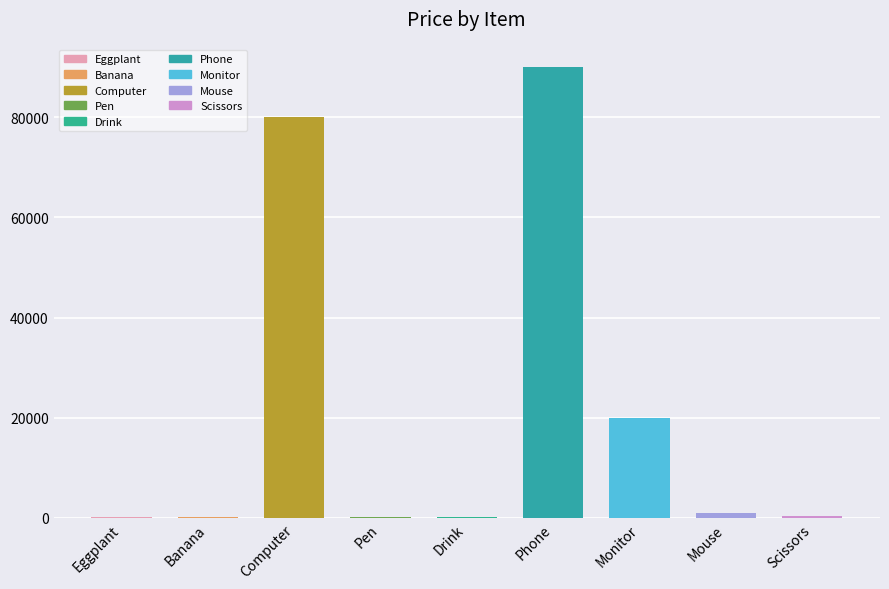

What is the greatest value displayed?

90000